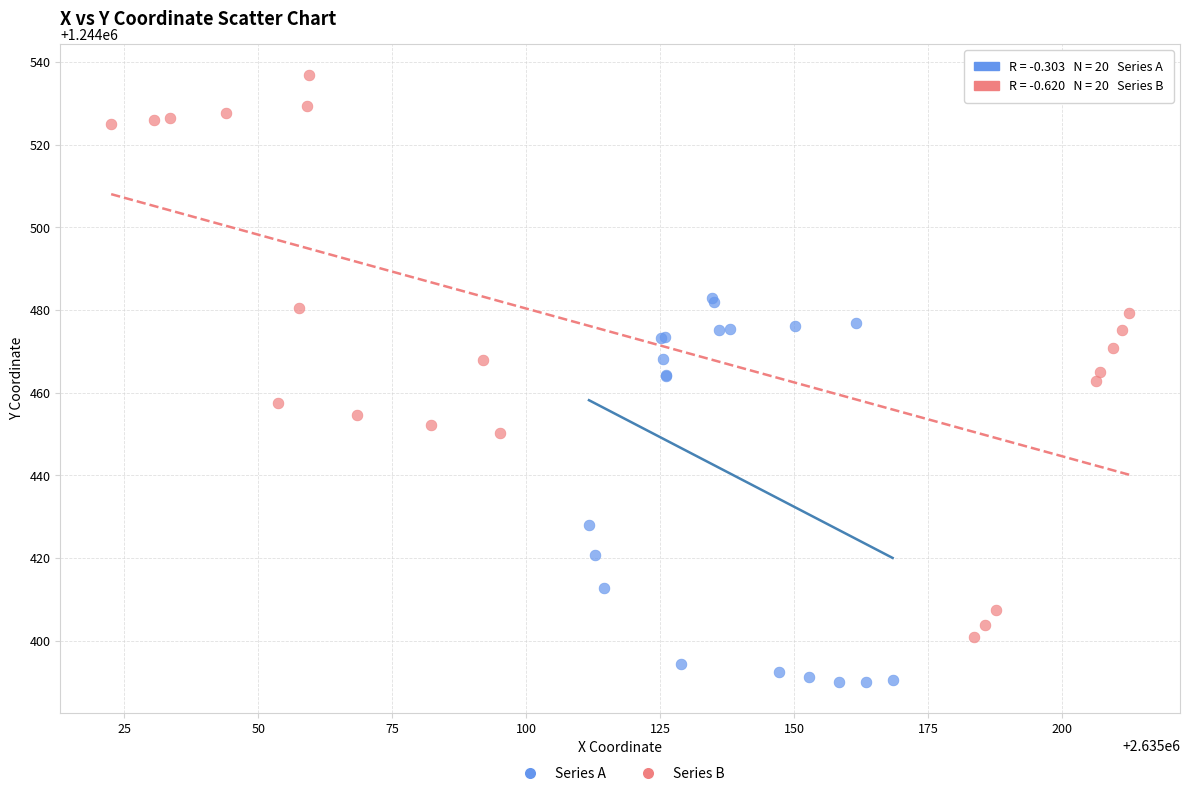

Which series reaches the maximum Y coordinate?

Series B